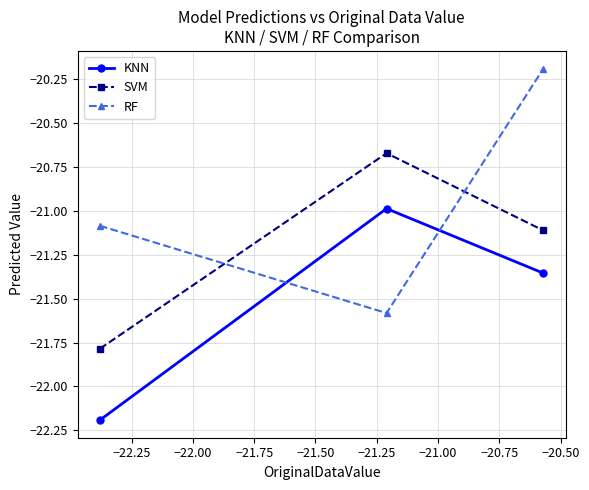

What is the greatest value displayed?

-20.2